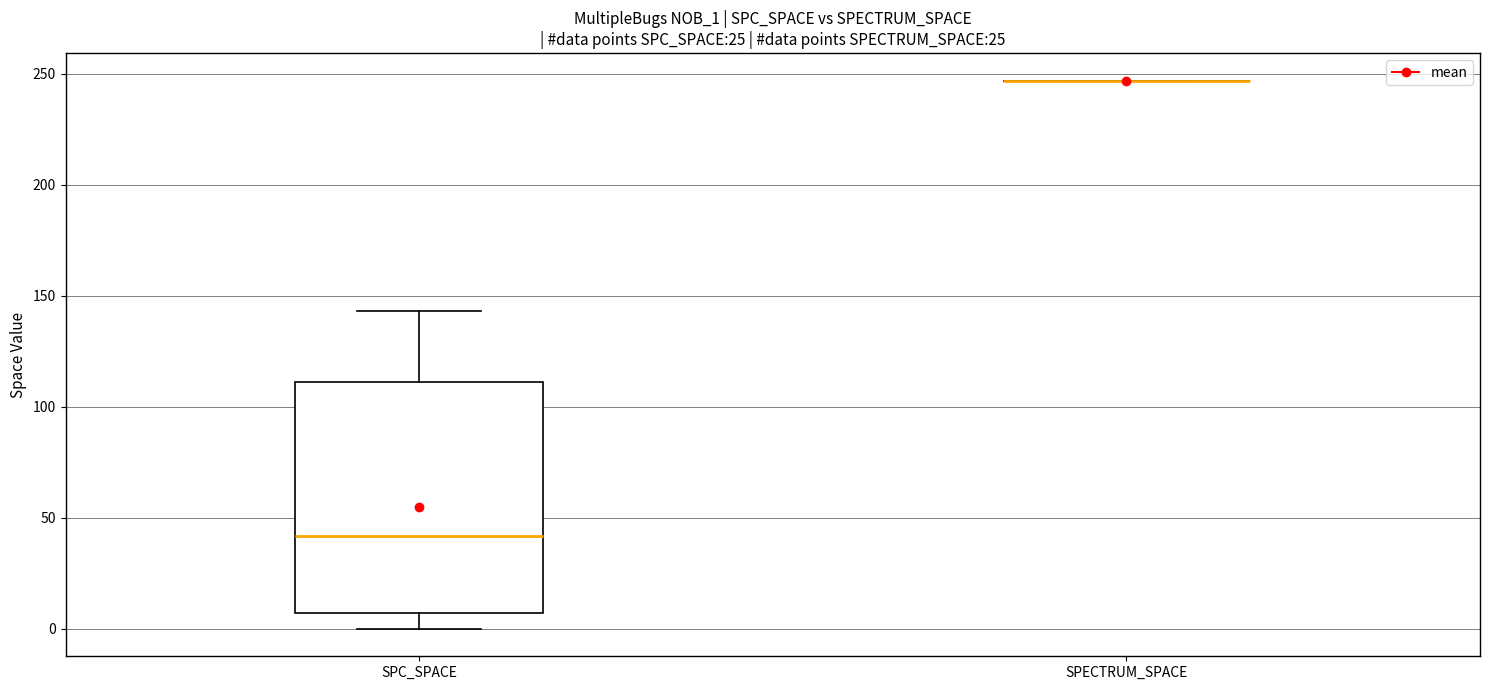

Reading left to right, transcribe this box plot: for each box, give where its median line is, the range the box spans, and where its two whiskers end, as read against the y-axis. The values are not printed on the chart, so give them approximately, as read against the axis.

SPC_SPACE: median 40, box 5 to 110, whiskers 0 to 145
SPECTRUM_SPACE: box collapsed to a line at 245, whiskers 245 to 245